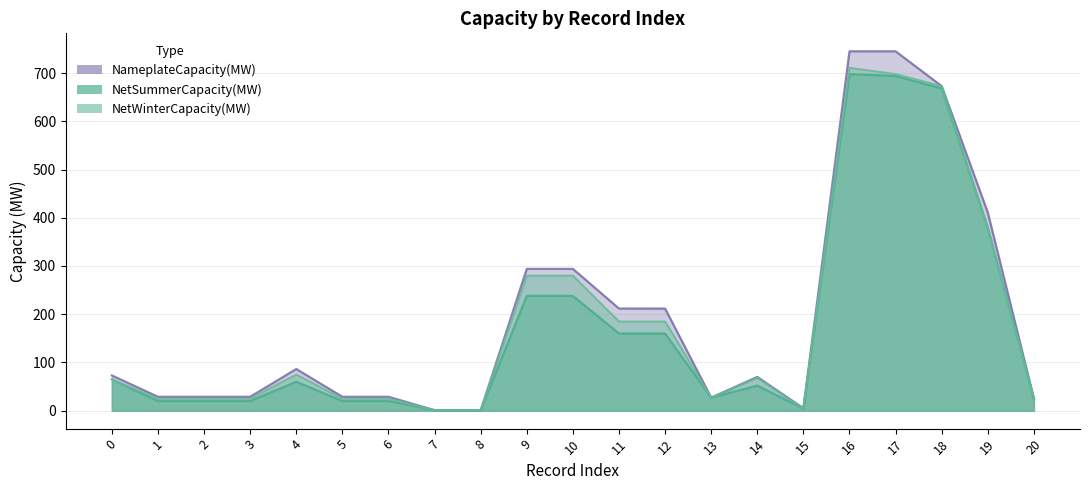

True or false: NetSummerCapacity(MW) and NameplateCapacity(MW) intersect in this chart.

False